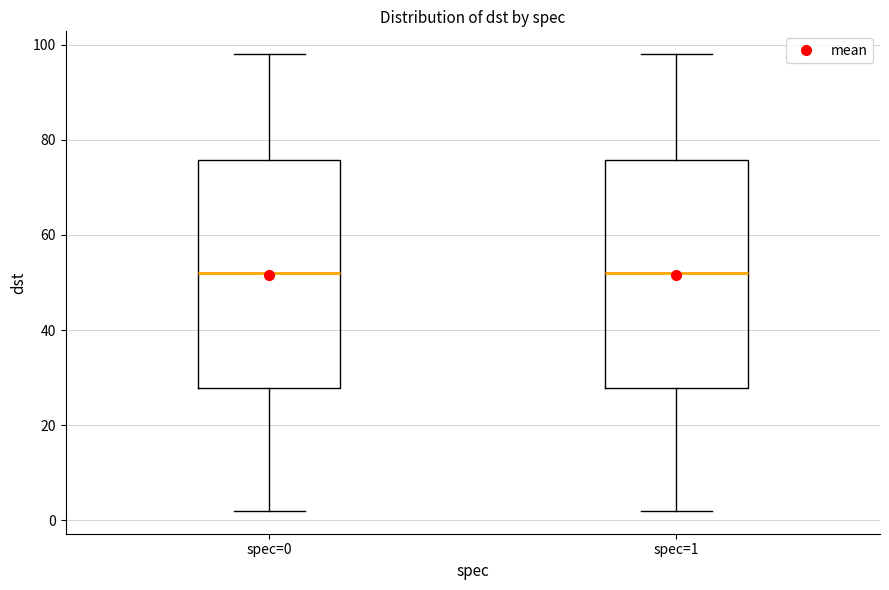

Reading left to right, read every box against the y-axis: the position of its median line, the range the box covers, and the ends of its whiskers. The values are not printed on the chart, so give them approximately, as read against the axis.

spec=0: median 52, box 28 to 76, whiskers 2 to 98
spec=1: median 52, box 28 to 76, whiskers 2 to 98